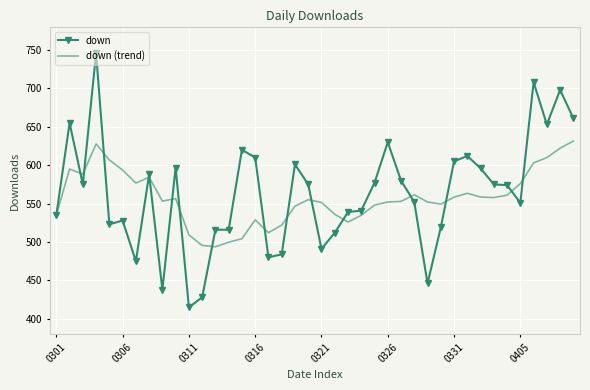

Which series has the largest range (max minus min)?

down